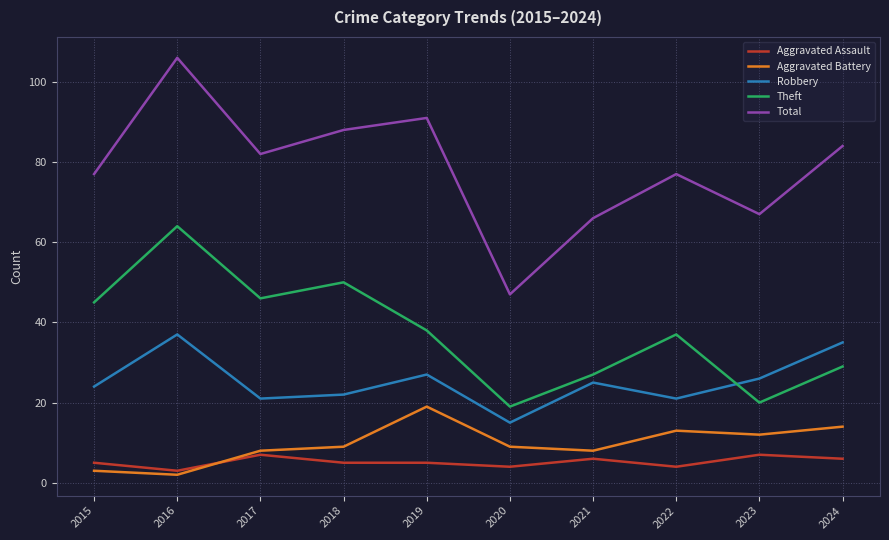

Does the chart have visible grid lines?

Yes